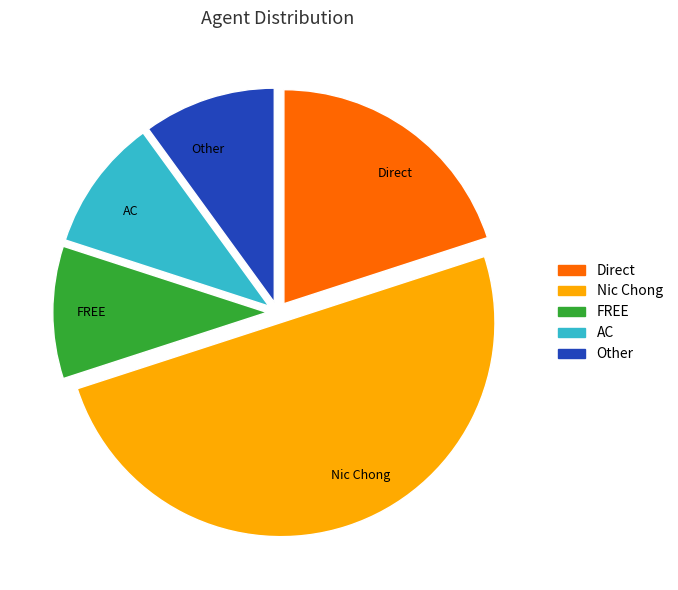

Combined, do Direct and Nic Chong account for over 50%?

Yes